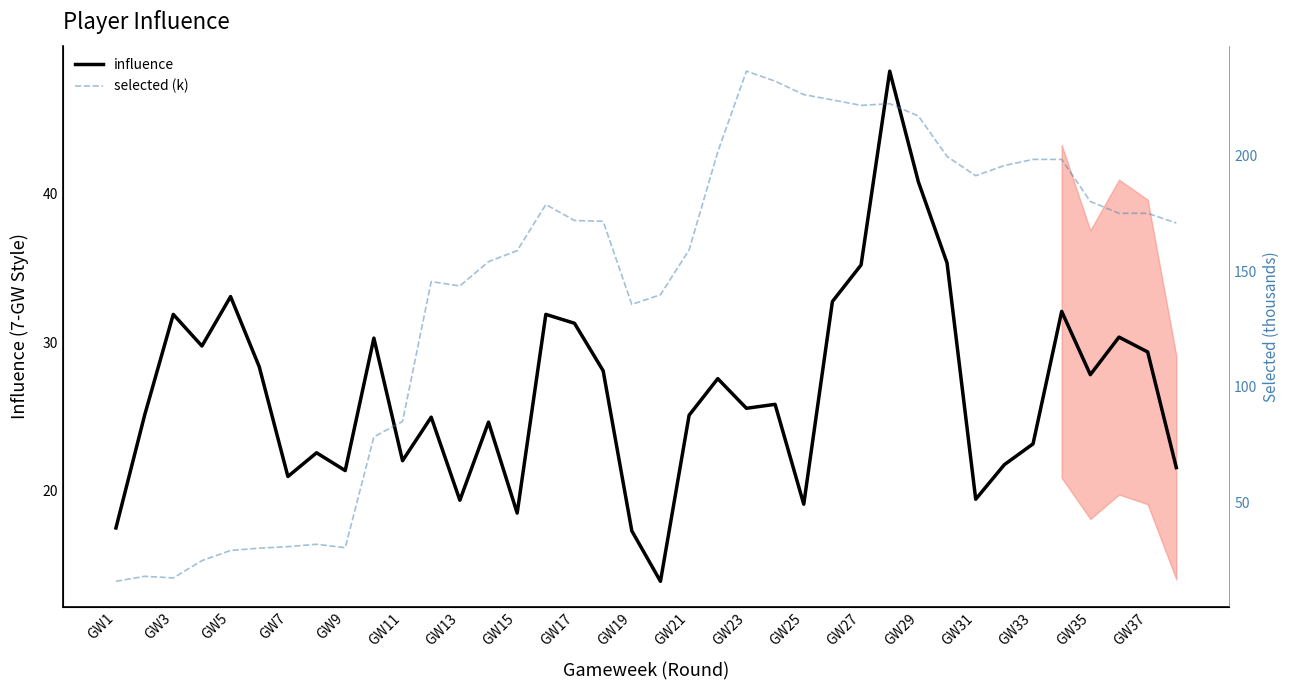

Rank the series by their maximum value, from highest to lowest.

selected (k), influence